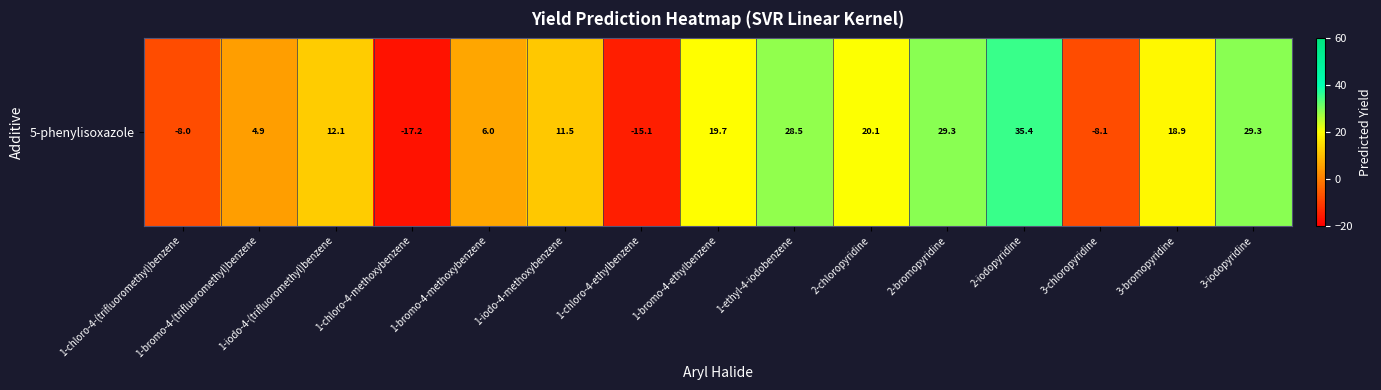

List the labels in order of value, largest first.

2-iodopyridine, 3-iodopyridine, 2-bromopyridine, 1-ethyl-4-iodobenzene, 2-chloropyridine, 1-bromo-4-ethylbenzene, 3-bromopyridine, 1-iodo-4-(trifluoromethyl)benzene, 1-iodo-4-methoxybenzene, 1-bromo-4-methoxybenzene, 1-bromo-4-(trifluoromethyl)benzene, 1-chloro-4-(trifluoromethyl)benzene, 3-chloropyridine, 1-chloro-4-ethylbenzene, 1-chloro-4-methoxybenzene